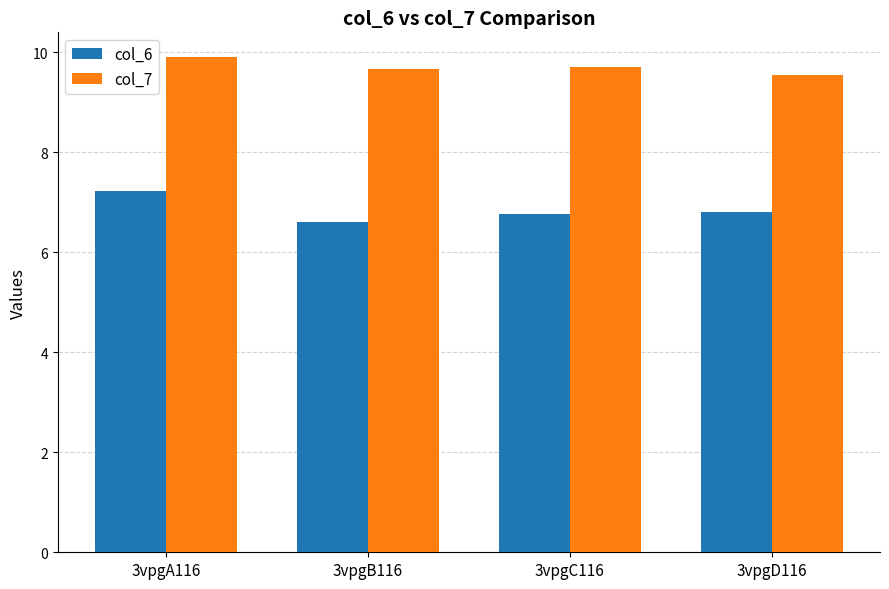

The col_6 series shows 6.8 at 3vpgD116. True or false?

True